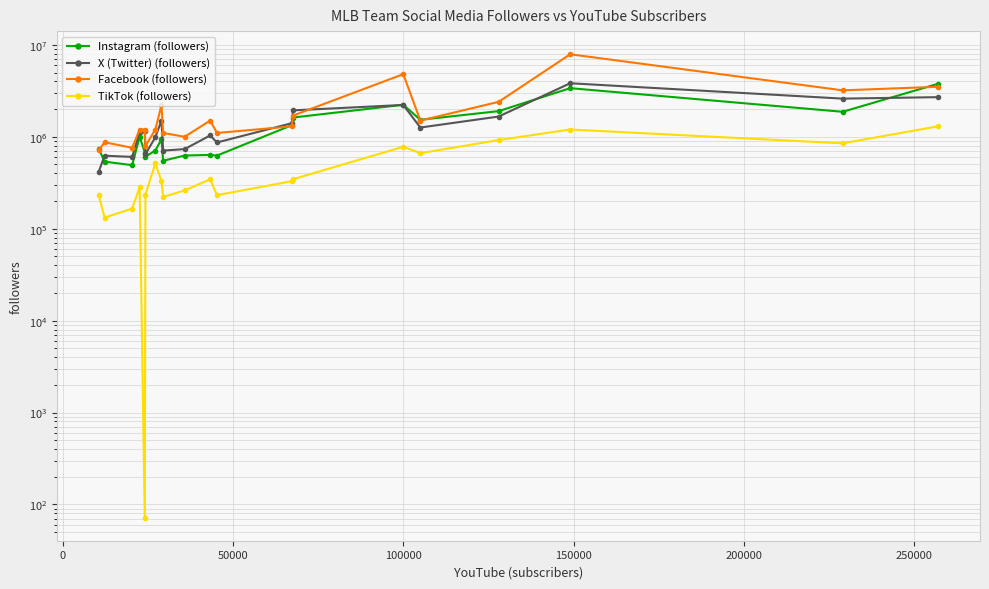

What is the highest value of the X (Twitter) (followers) series?

3823032